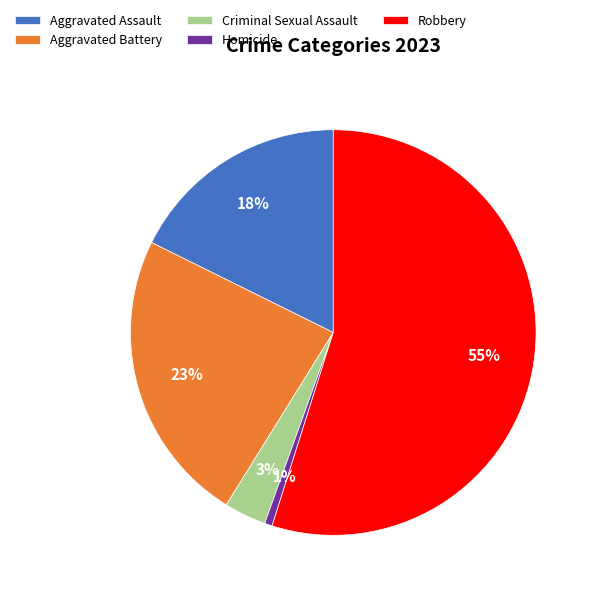

Is Robbery the majority of the pie?

Yes